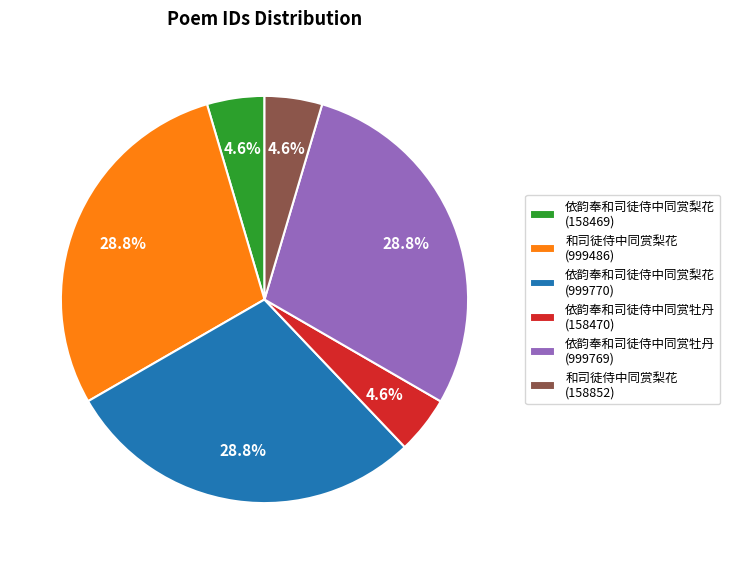

What is the total percentage of 和司徒侍中同赏梨花 (158852) and 依韵奉和司徒侍中同赏梨花 (999770)?

33.3%